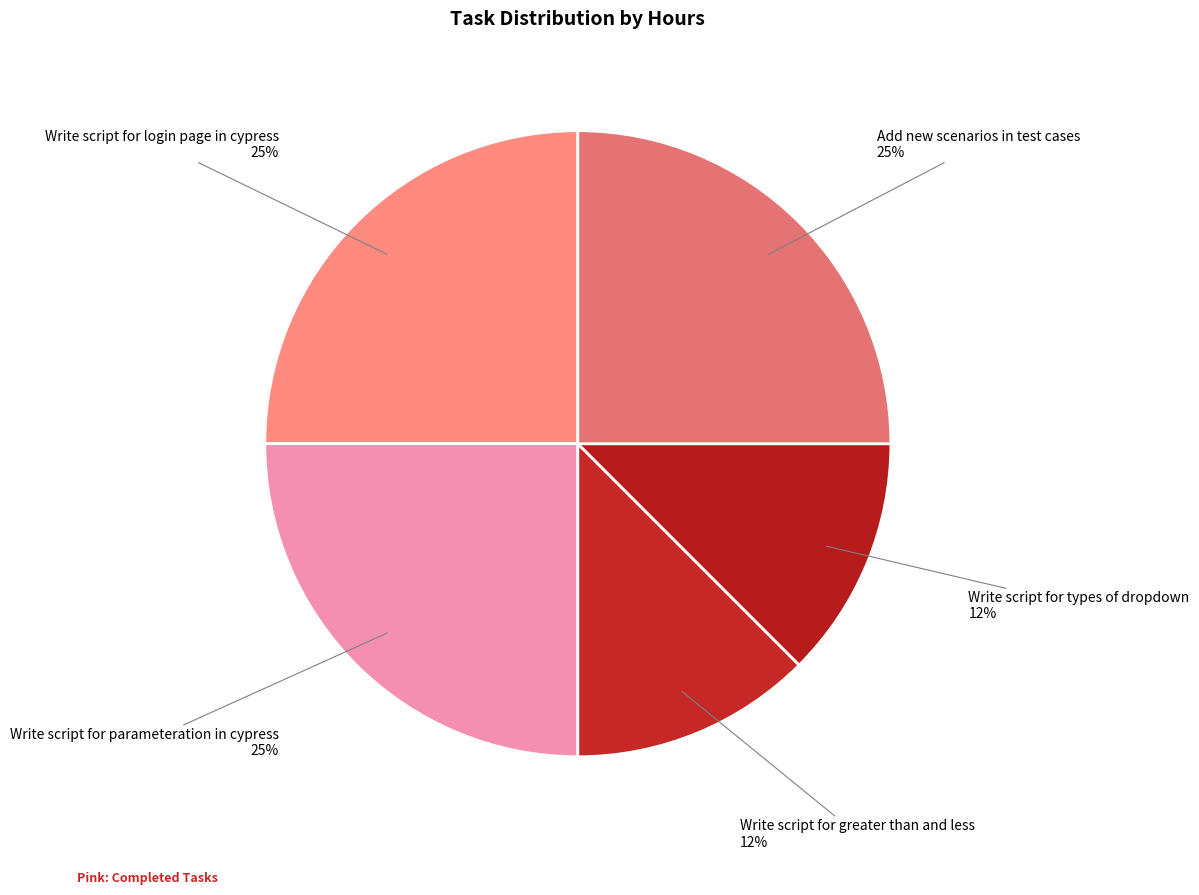

Is Write script for login page in cypress the majority of the pie?

No